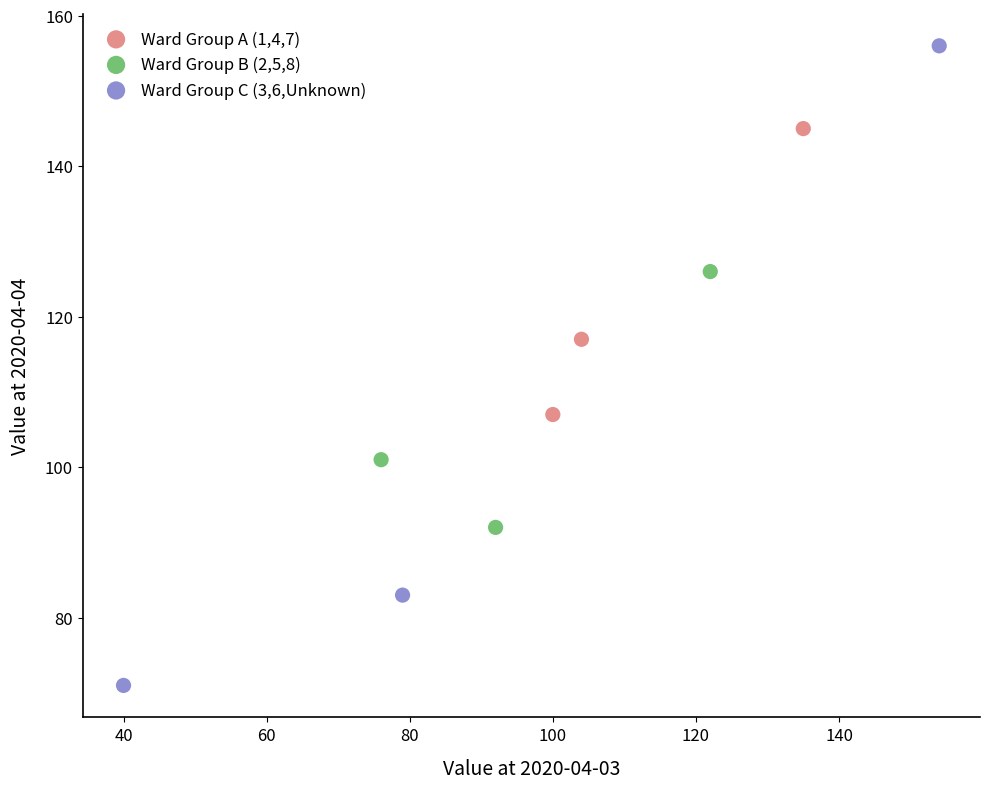

Which series has the largest Y range (max minus min)?

Ward Group C (3,6,Unknown)